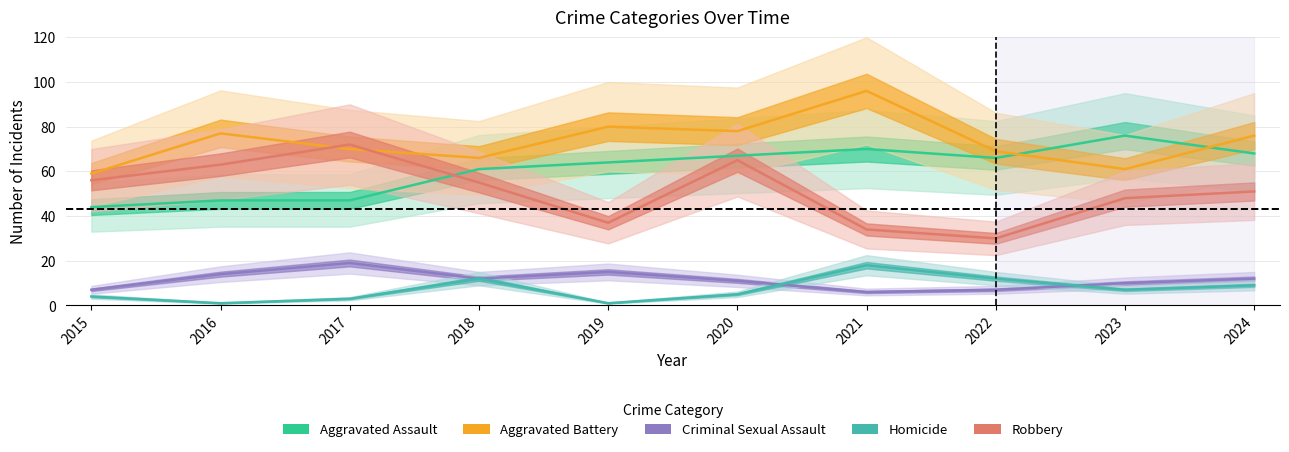

What are all the series names shown in the legend?

Aggravated Assault, Aggravated Battery, Criminal Sexual Assault, Homicide, Robbery